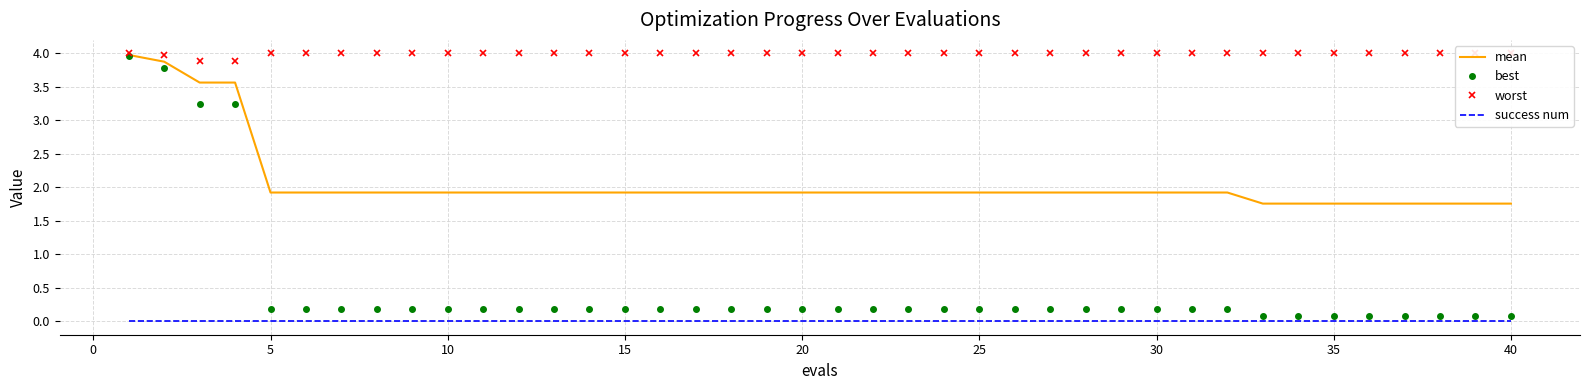

True or false: success num and mean cross at least once.

False